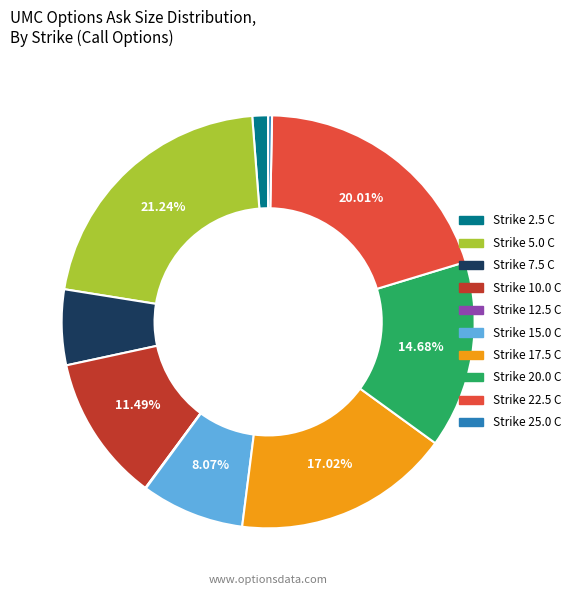

Does any single category account for the majority?

No